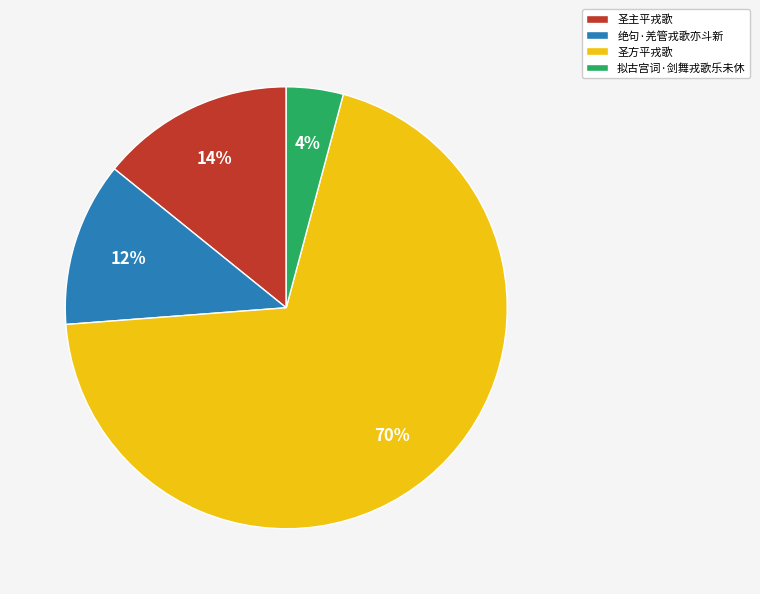

Is there a majority slice in this chart?

Yes